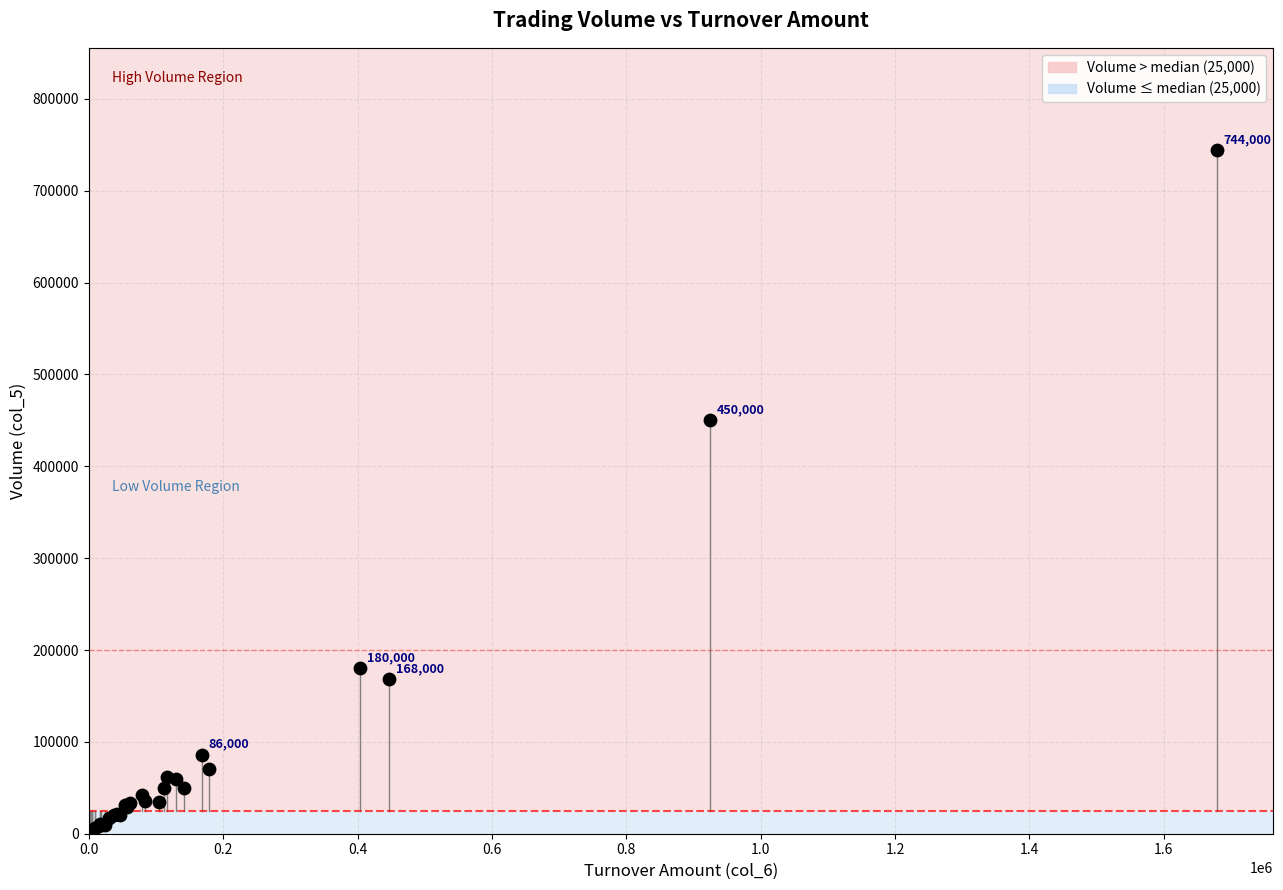

What Y value in the scatter plot is closest to 372500?

450000